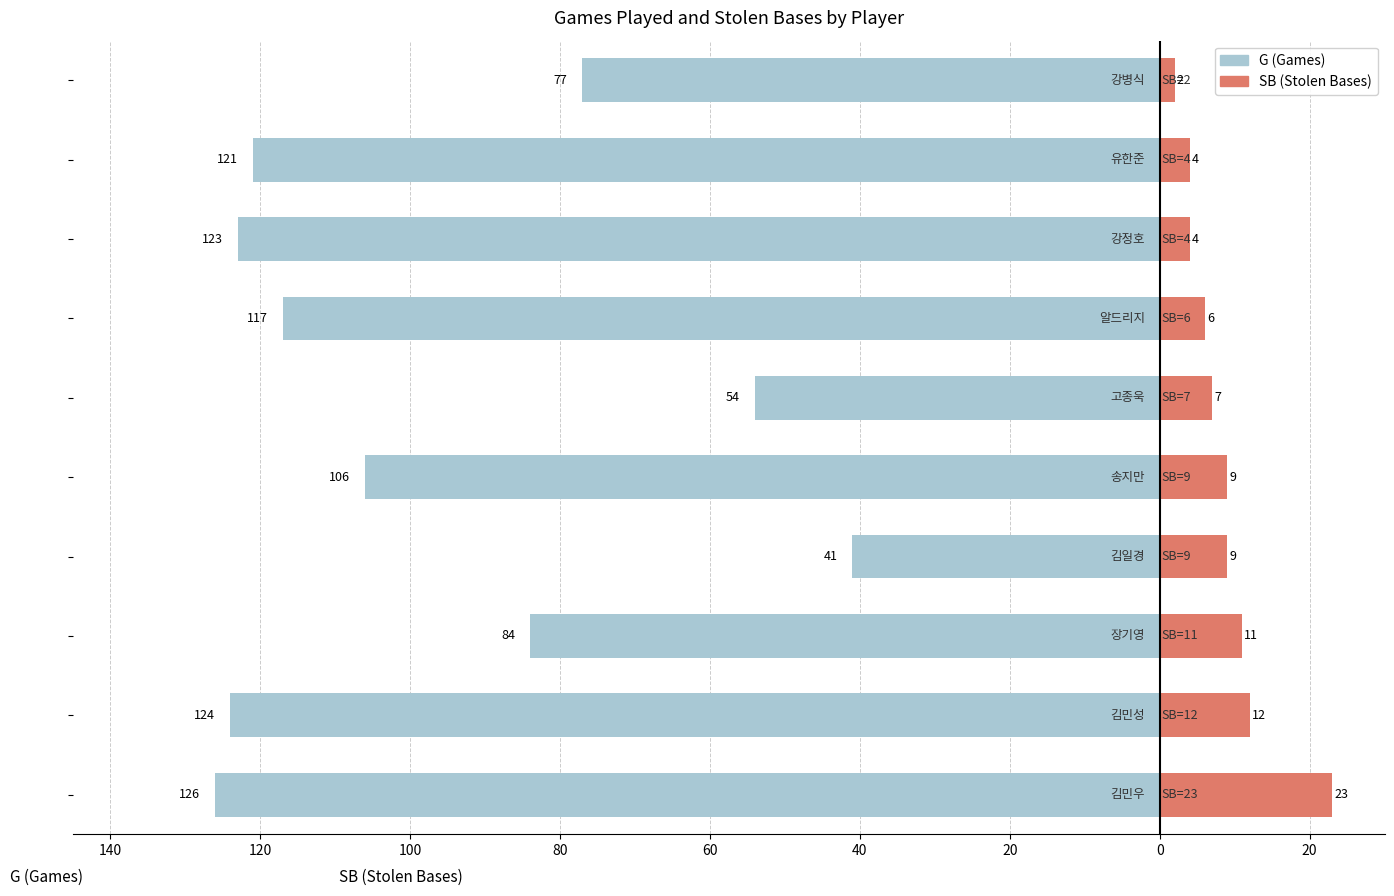

The value of G (Games) at 140 is -126. True or false?

True